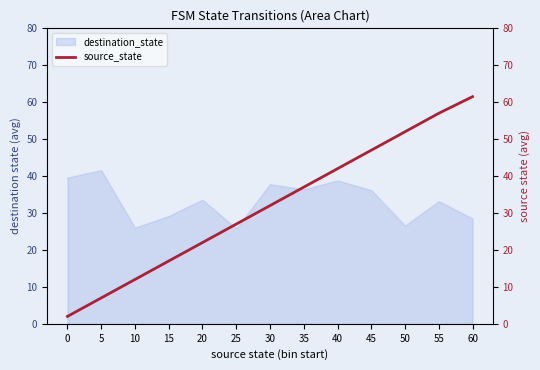

True or false: destination_state has a value of 58.7 at 5.

False